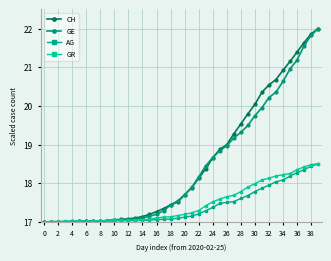

Is this an area chart (filled region under the line)?

No